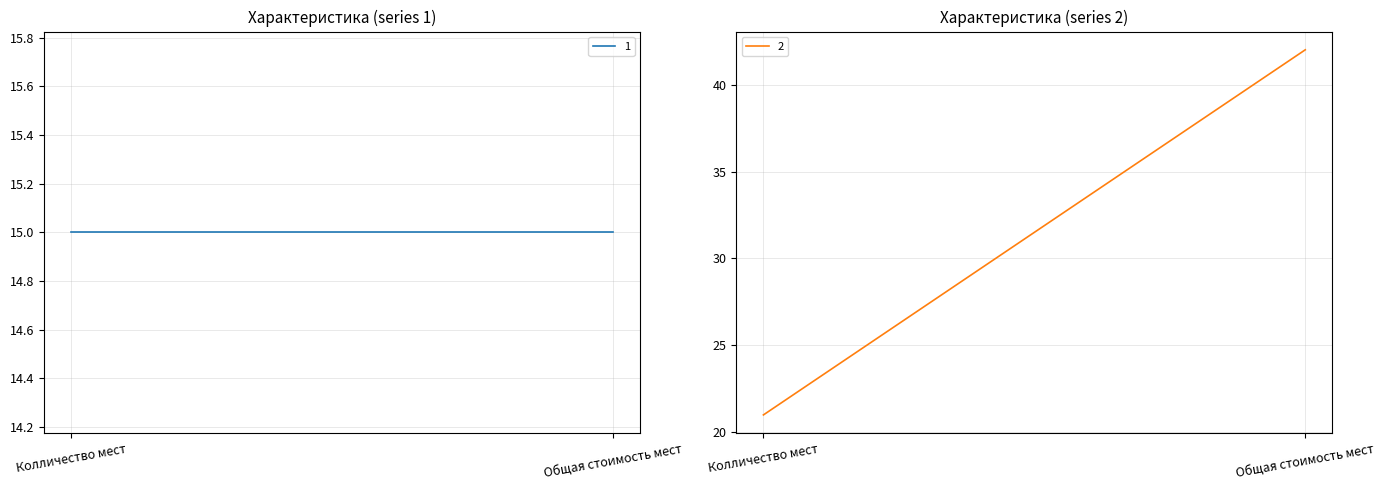

Which has a higher value, Общая стоимость мест or Колличество мест?

Общая стоимость мест